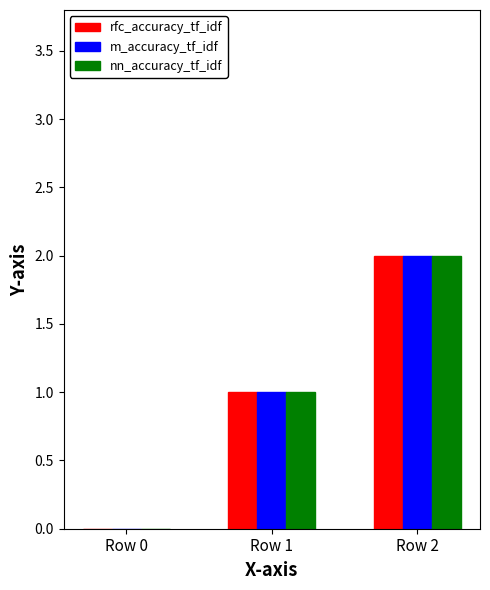

How many groups of bars are there?

3